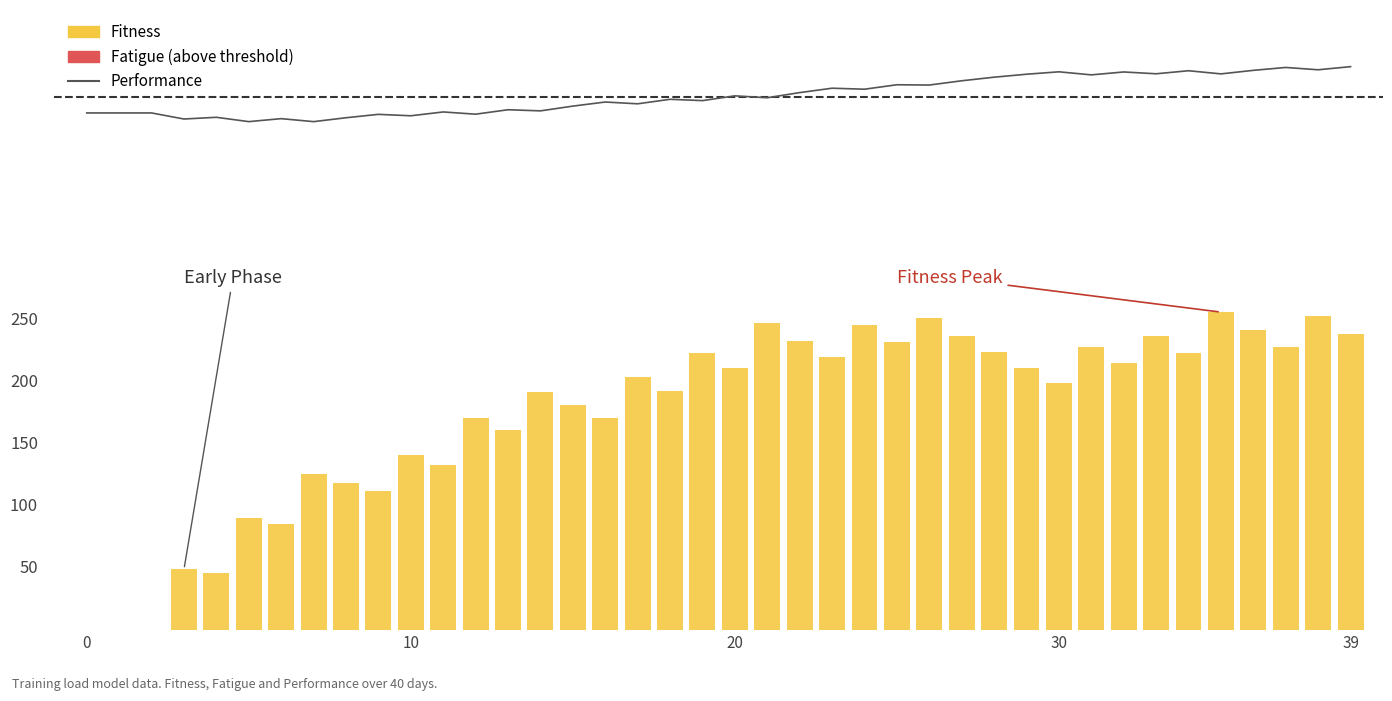

What are all the series names shown in the legend?

Performance, Fitness, Fatigue (above threshold)